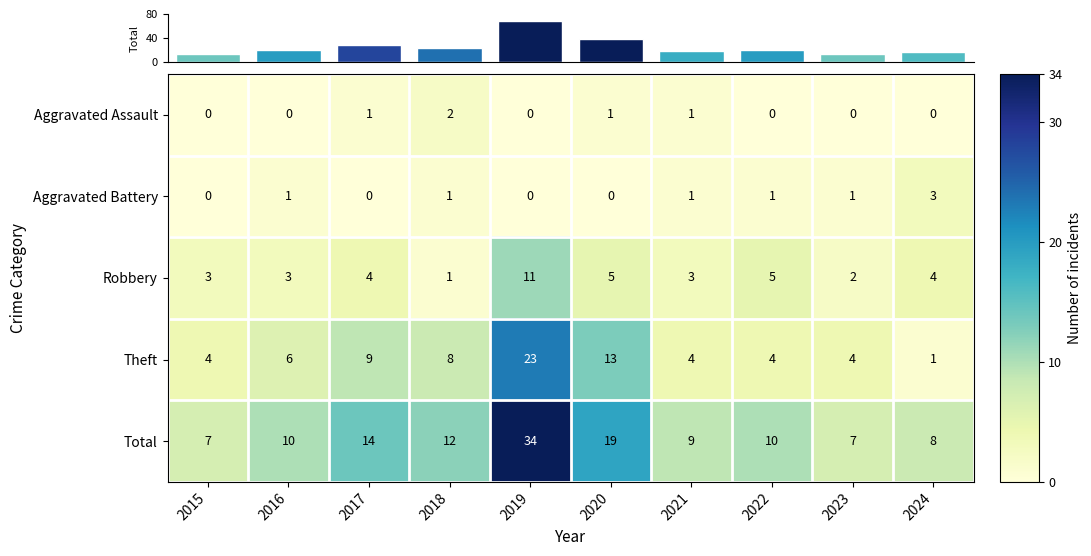

How many Aggravated Battery values are between 0 and 1?

9